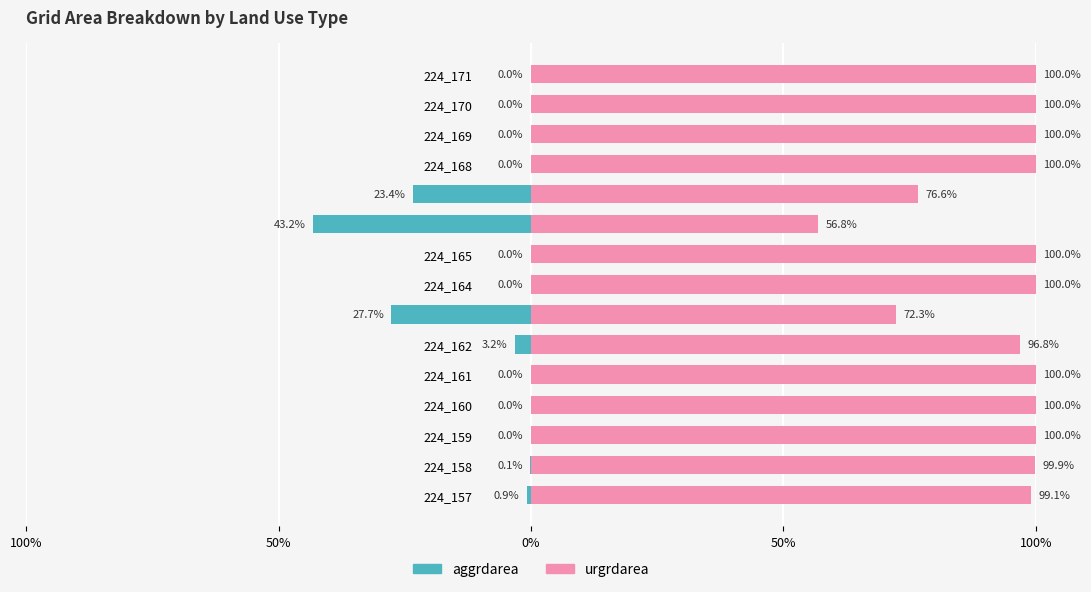

The aggrdarea series shows 0.0 at 224_161. True or false?

True